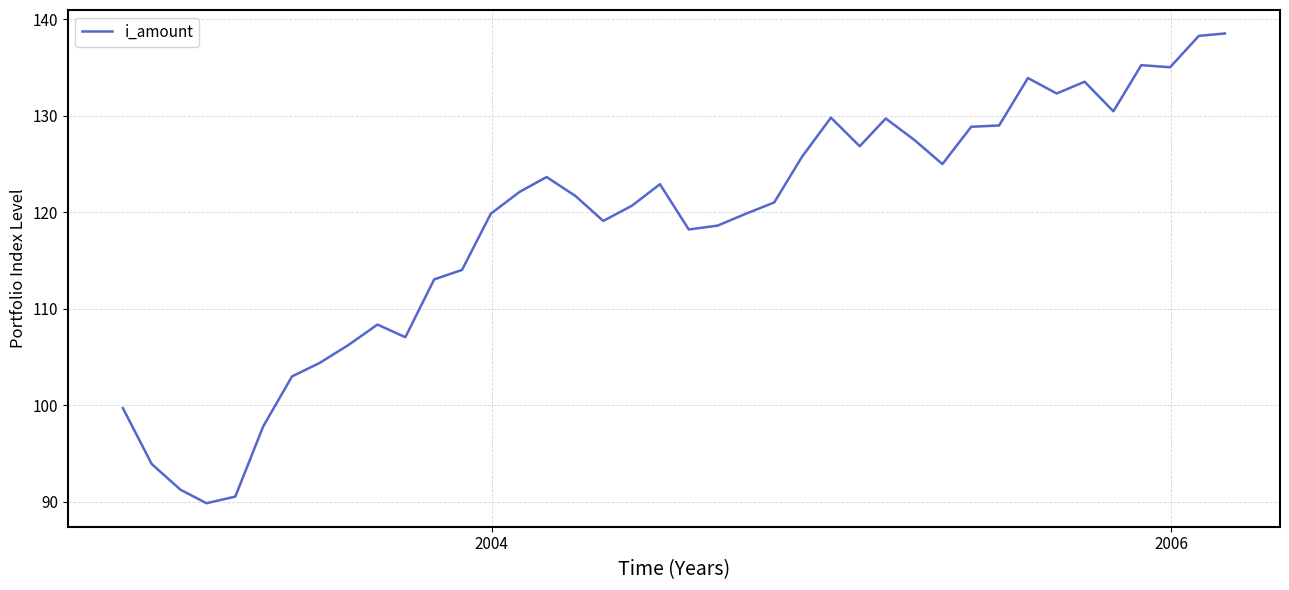

What is the minimum value shown in the chart?

89.8